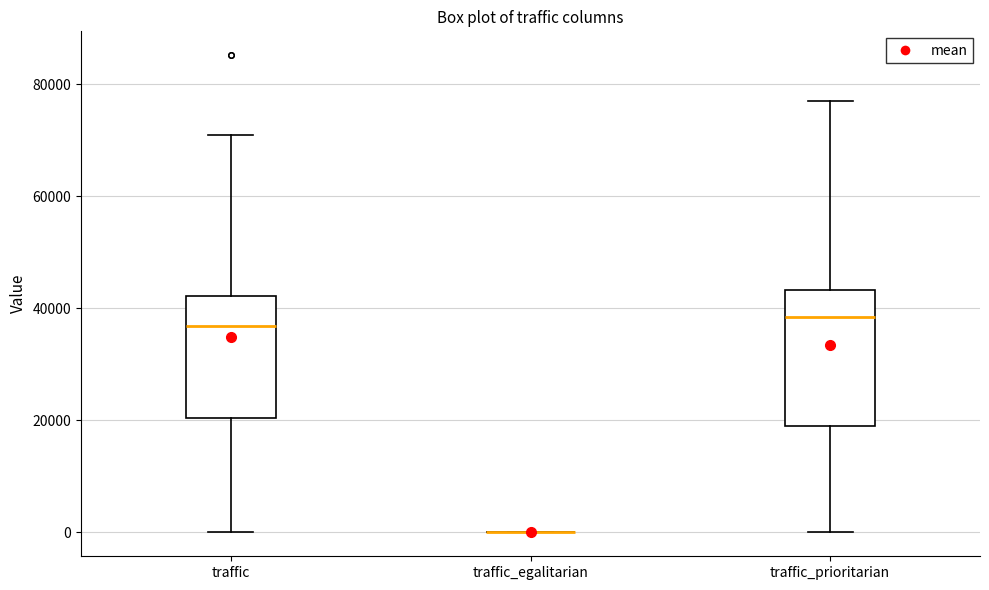

Reading left to right, transcribe this box plot: for each box, give where its median line is, the range the box spans, and where its two whiskers end, as read against the y-axis. The values are not printed on the chart, so give them approximately, as read against the axis.

traffic: median 36000, box 20000 to 42000, whiskers 0 to 70000
traffic_egalitarian: box collapsed to a line at 0, whiskers 0 to 0
traffic_prioritarian: median 38000, box 20000 to 44000, whiskers 0 to 78000